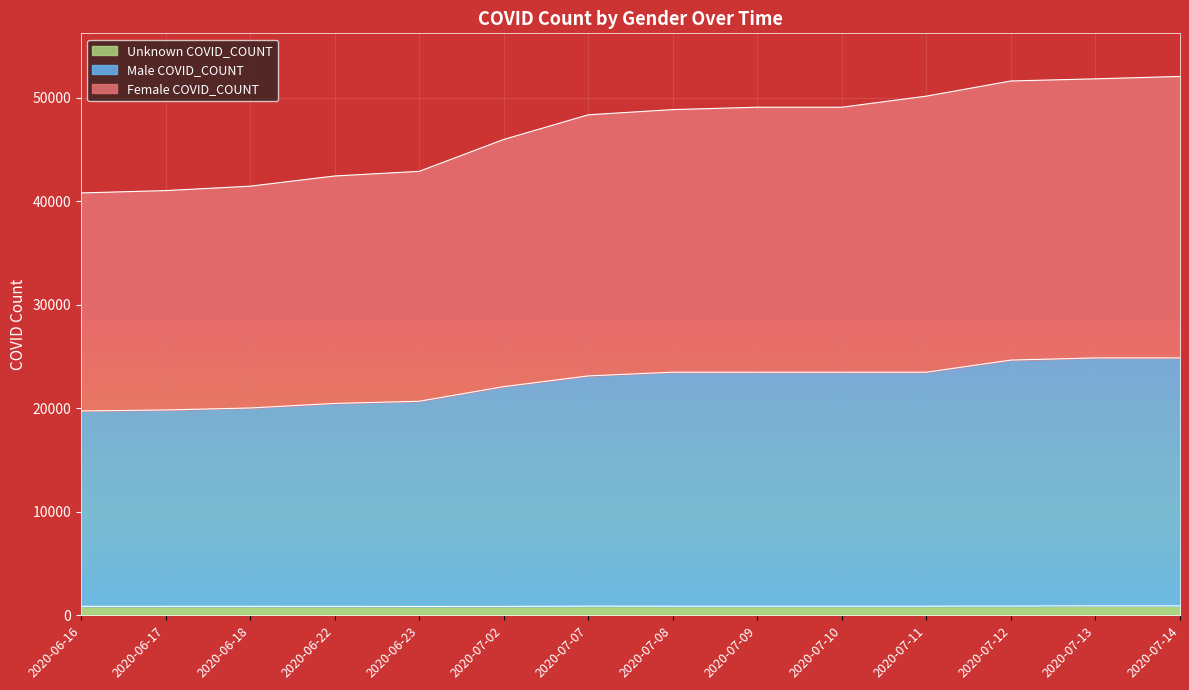

At 2020-06-16, list the series in order from largest to smallest.

Female COVID_COUNT, Male COVID_COUNT, Unknown COVID_COUNT